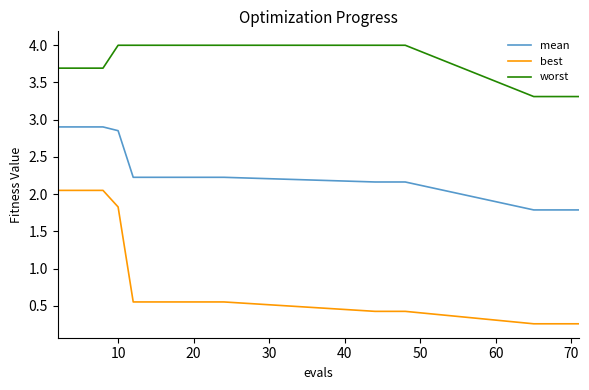

How many categories are shown in the chart?

20